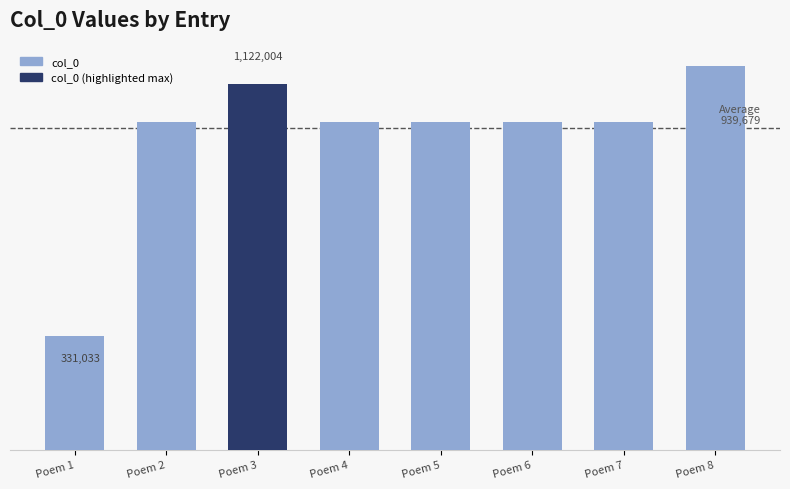

Are the bars horizontal?

No